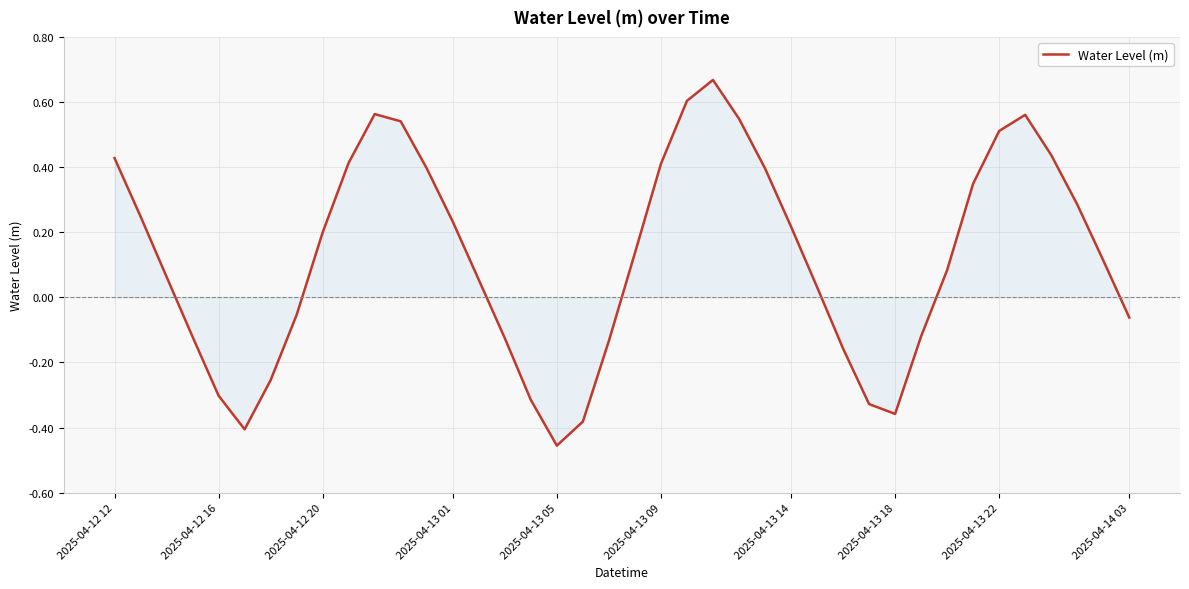

What is the difference between the maximum and minimum values?

1.1